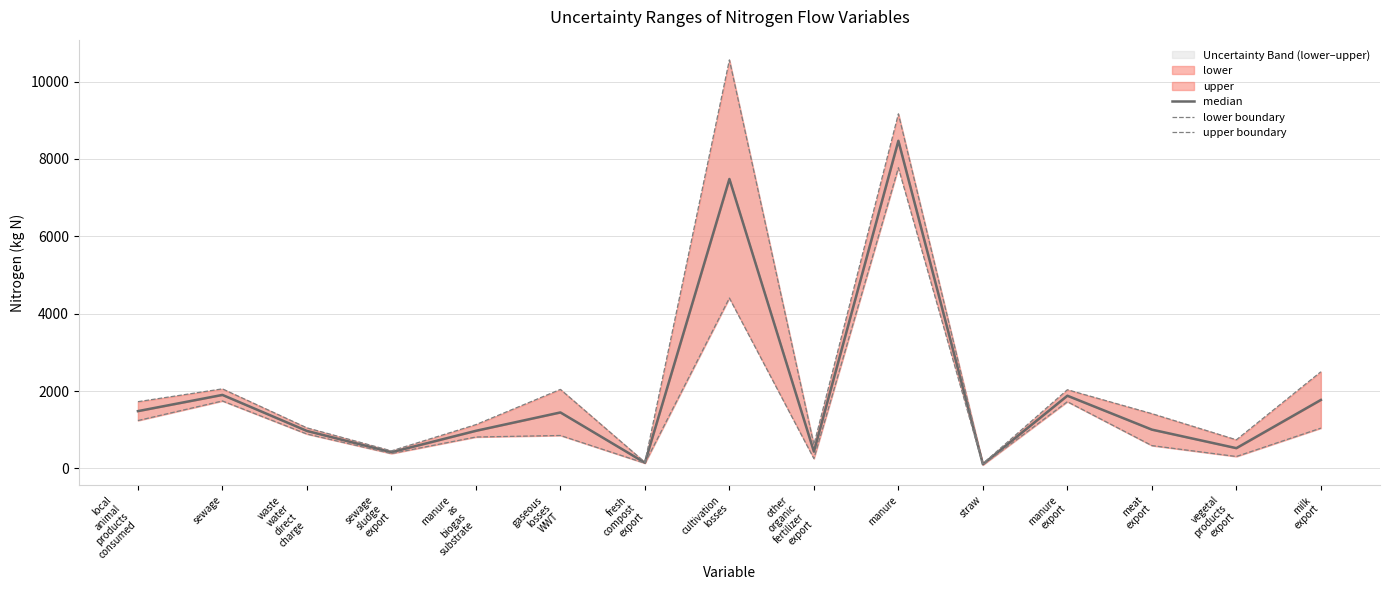

Is this an area chart (filled region under the line)?

No